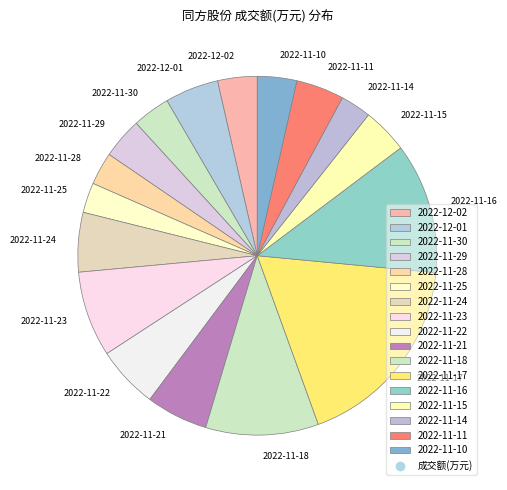

Is there any slice that represents more than half of the pie?

No